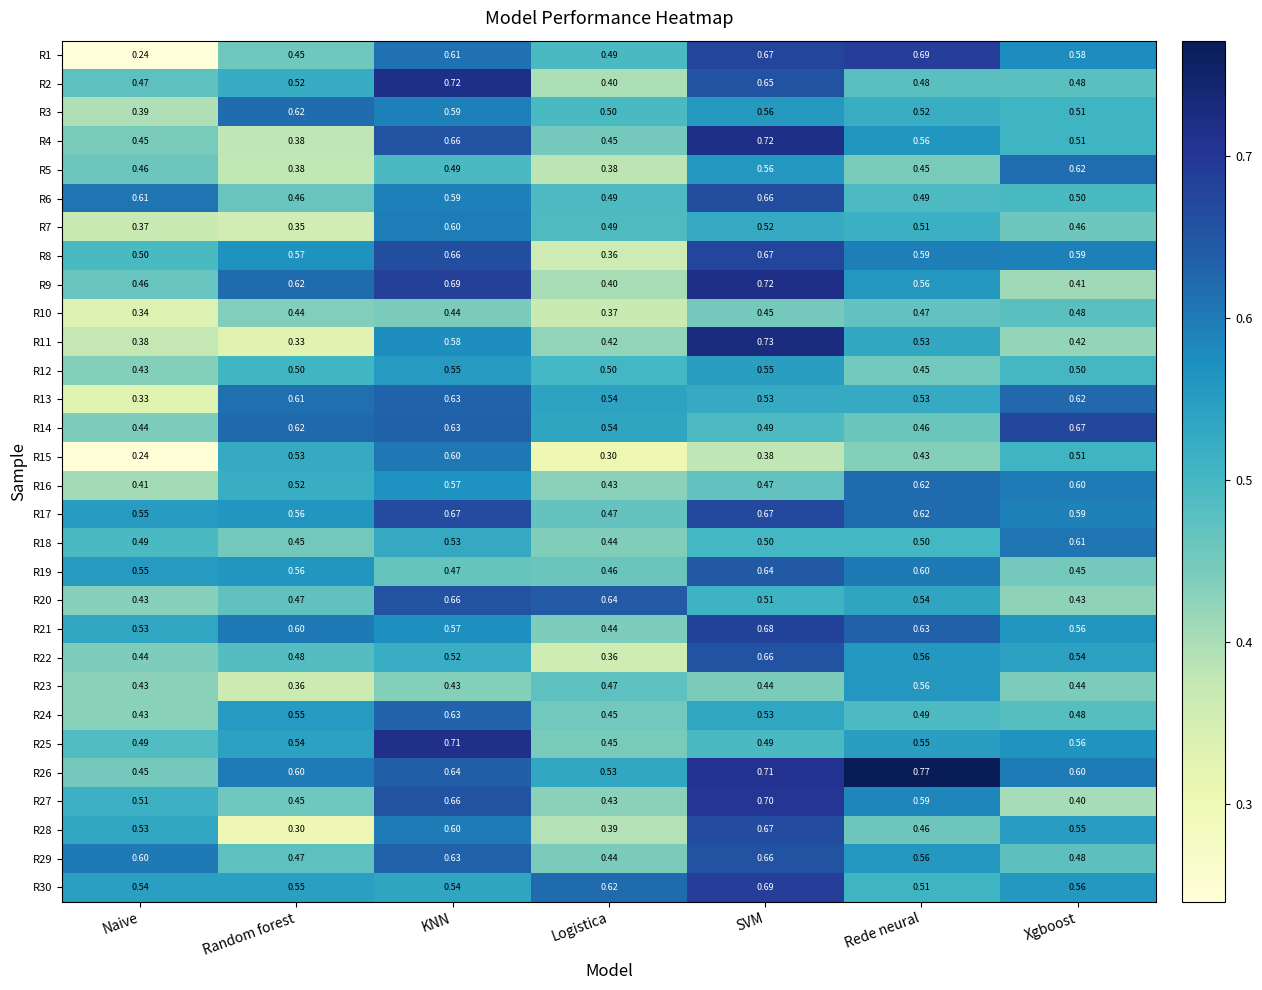

At how many categories does at least one series exceed 0?

7